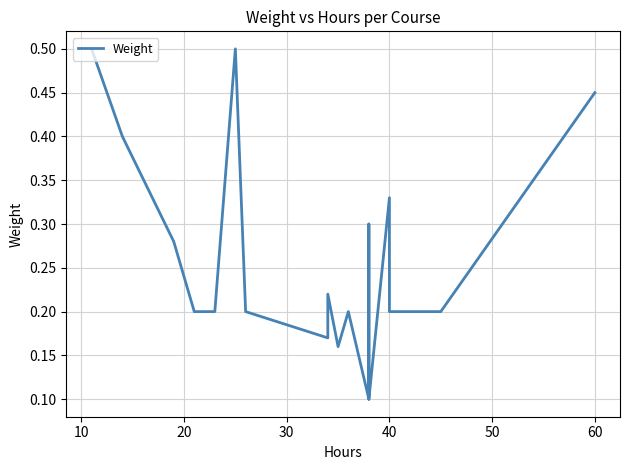

Does the chart display data point markers on the line(s)?

No